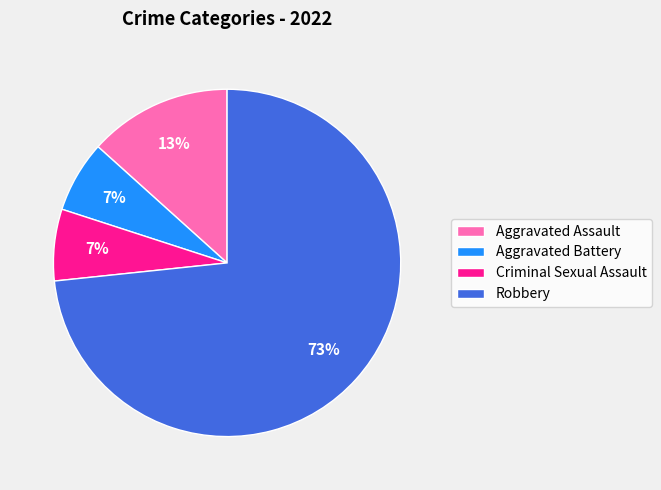

Which category has the biggest portion of the pie?

Robbery